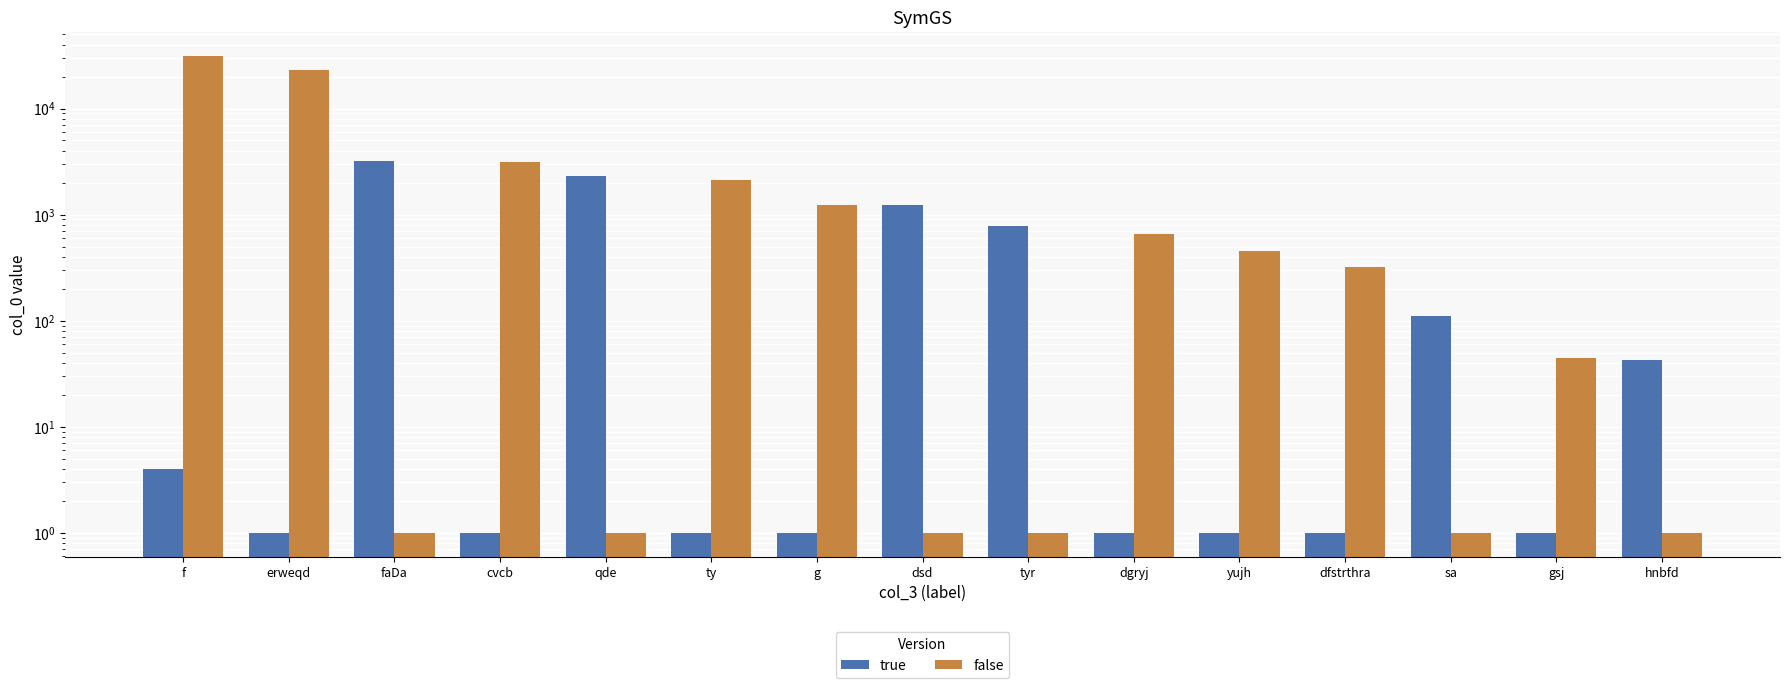

What is the highest value of the false series?

31231